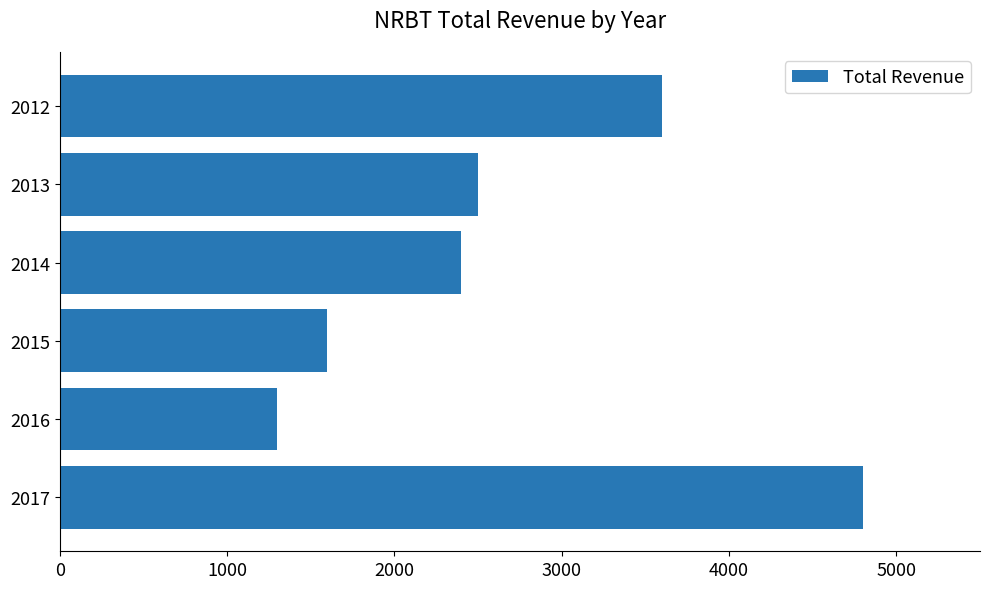

What is the change in value from 2013 to 2012?

+1100